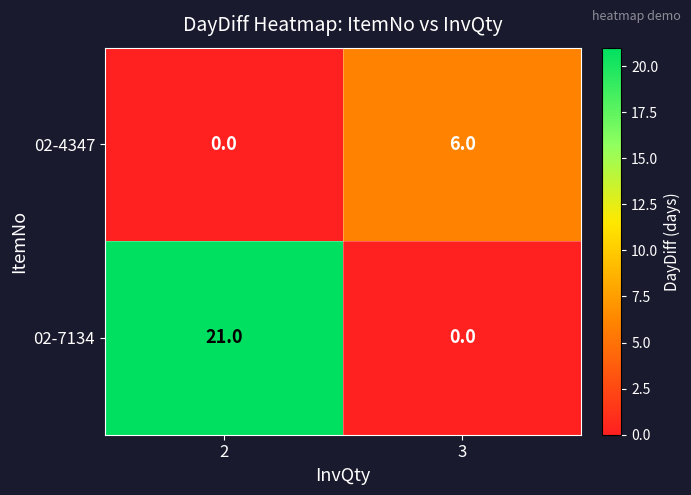

How many series are shown in this chart?

2